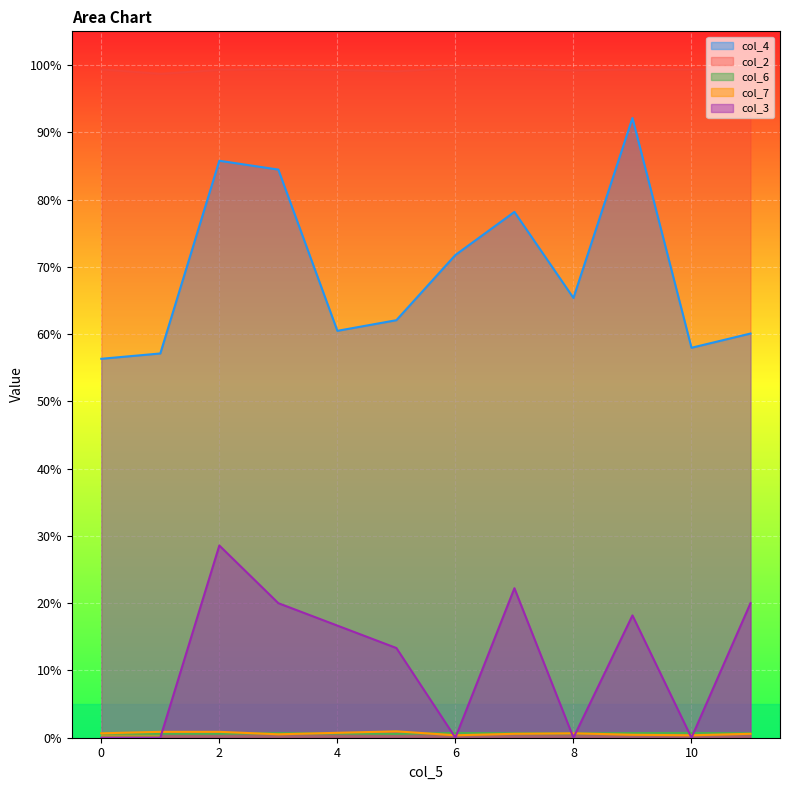

Where is the first local maximum for col_2?

6